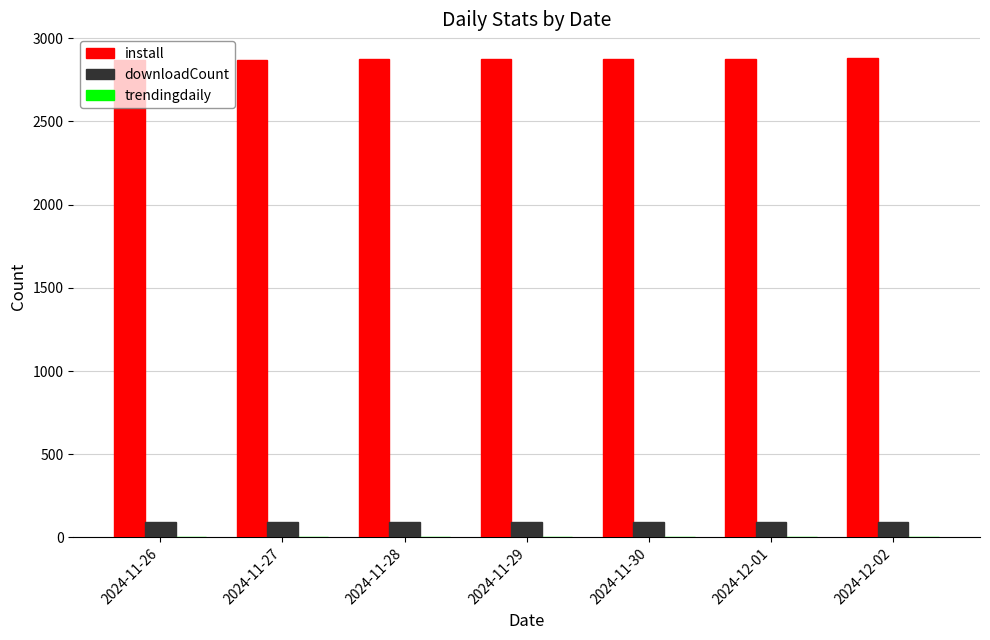

What is the sum of the install values at 2024-11-28 and 2024-12-02?

5753.0